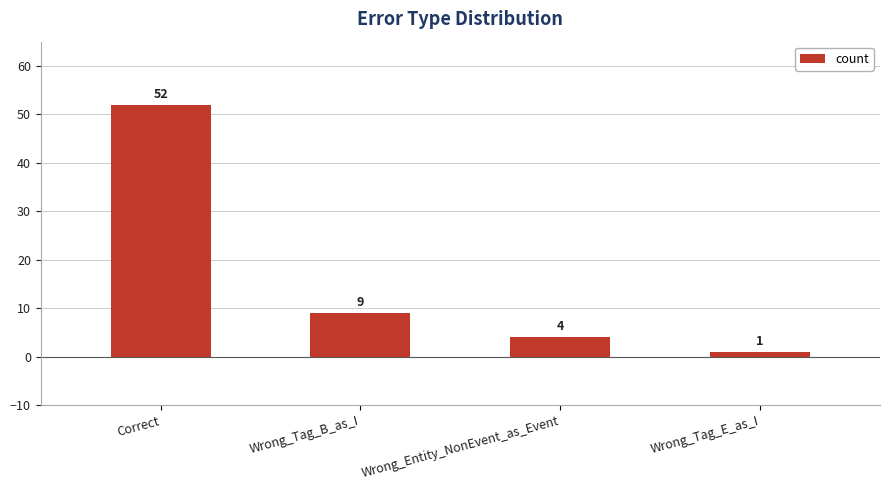

Reading left to right, list all the values displayed in this chart.

52	9	4	1